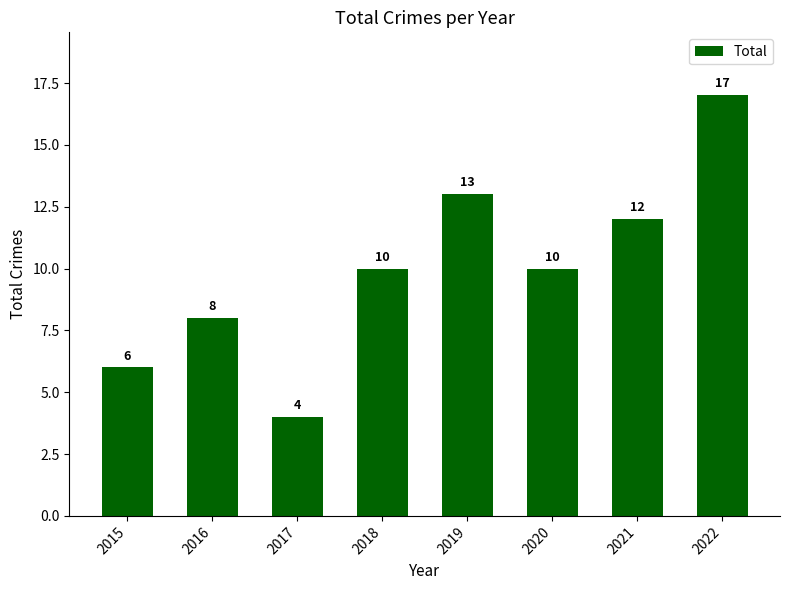

What value does the data have at 2015?

6